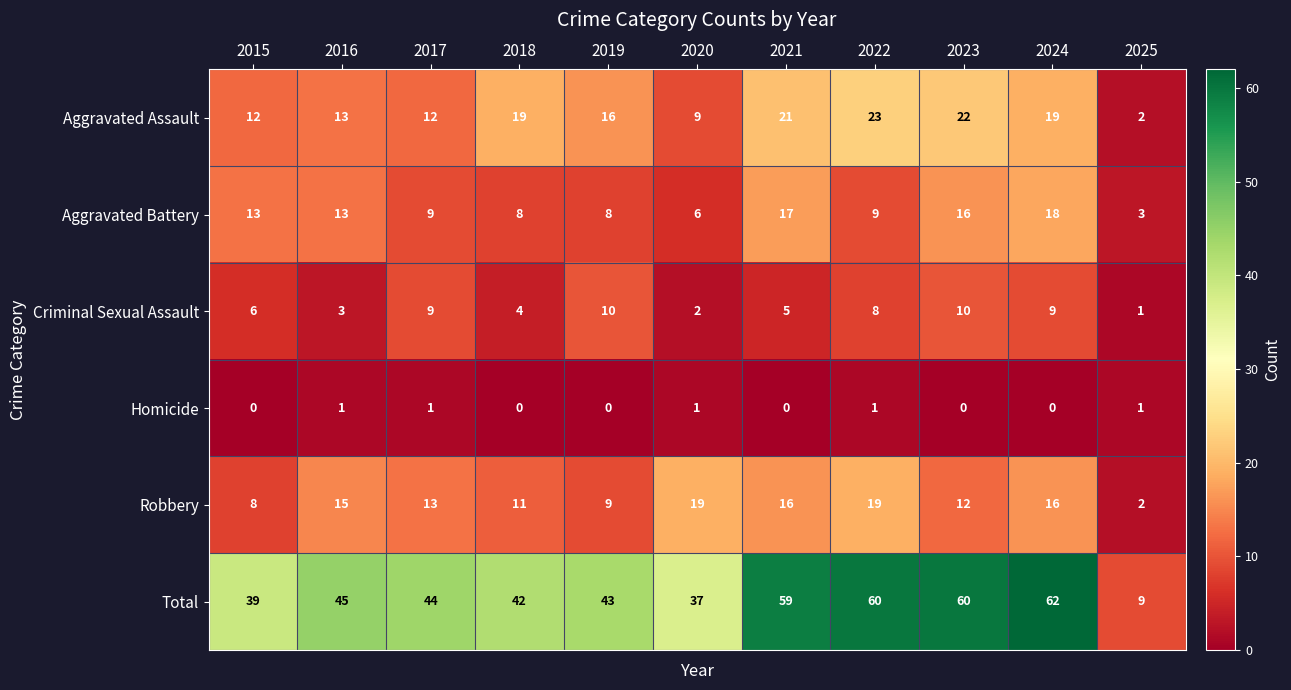

Which series has the largest total across all categories?

Total